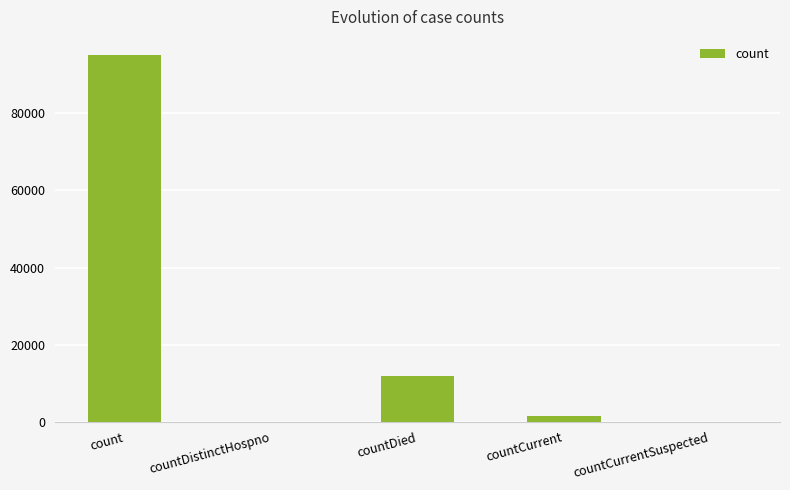

True or false: the data shows 0 at countCurrentSuspected.

True